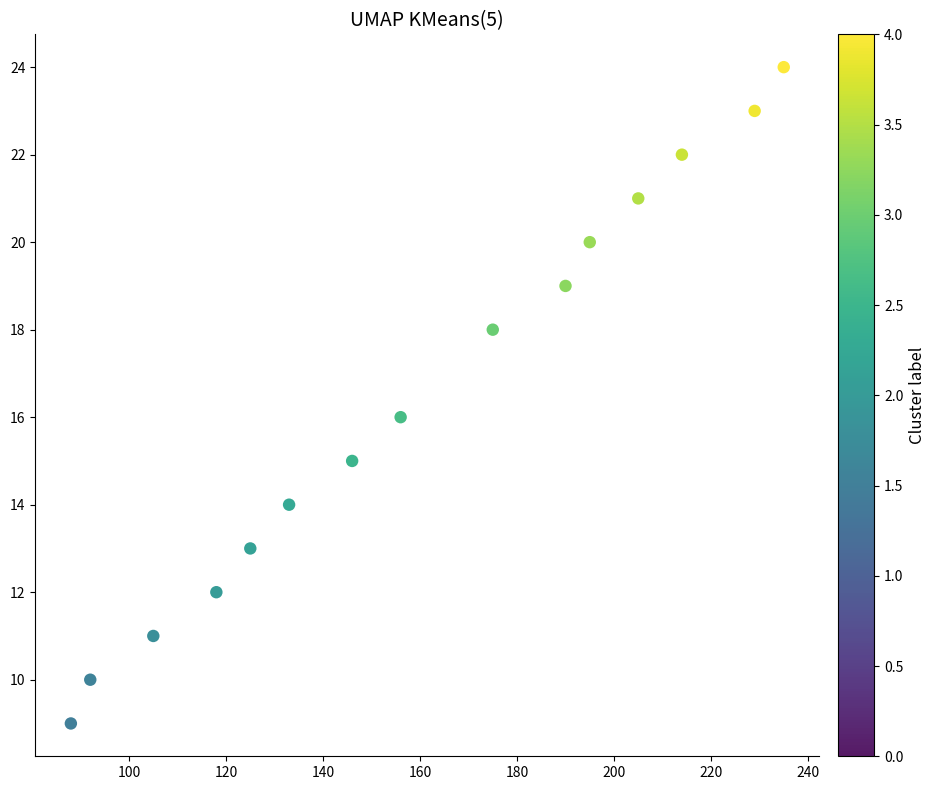

What is the range of X values (max minus min)?

147